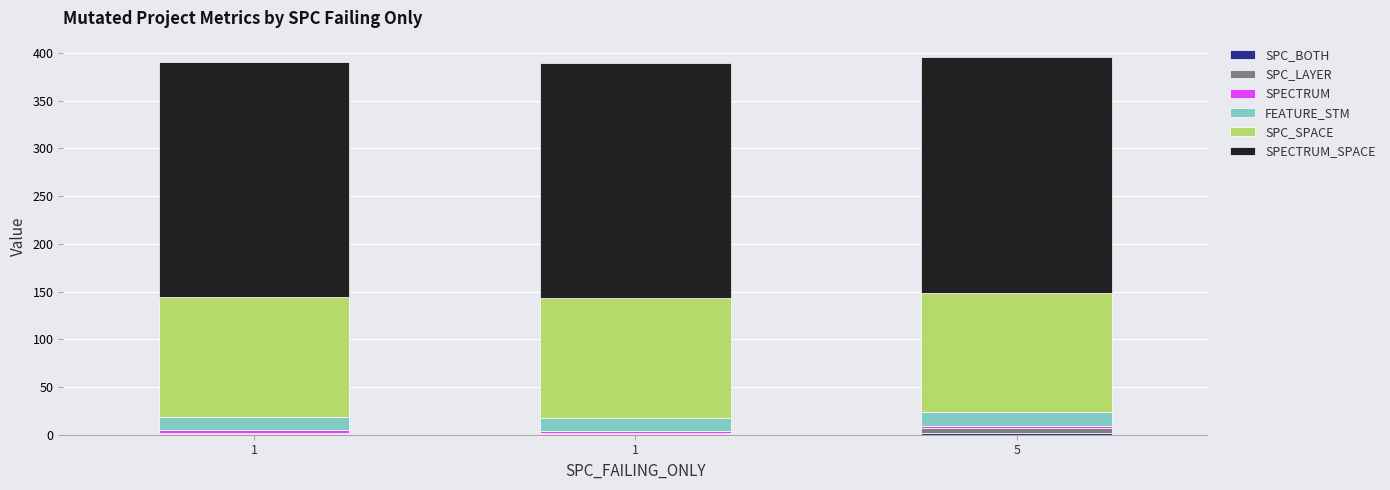

Does the chart contain stacked bars?

Yes